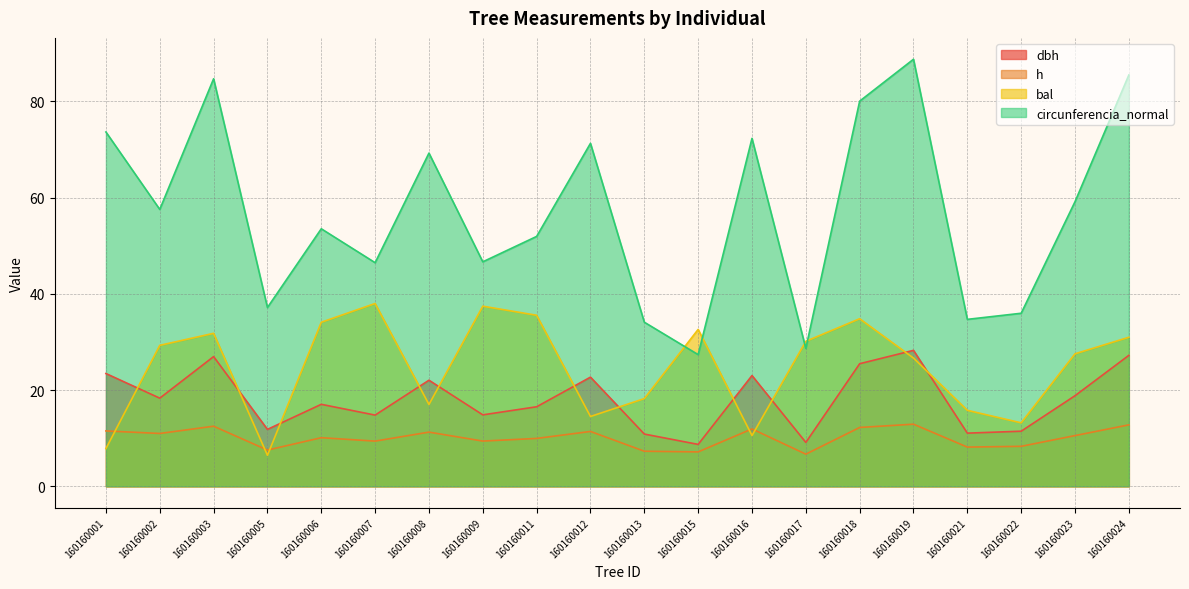

True or false: h has a value of 12.8 at 160160024.

True